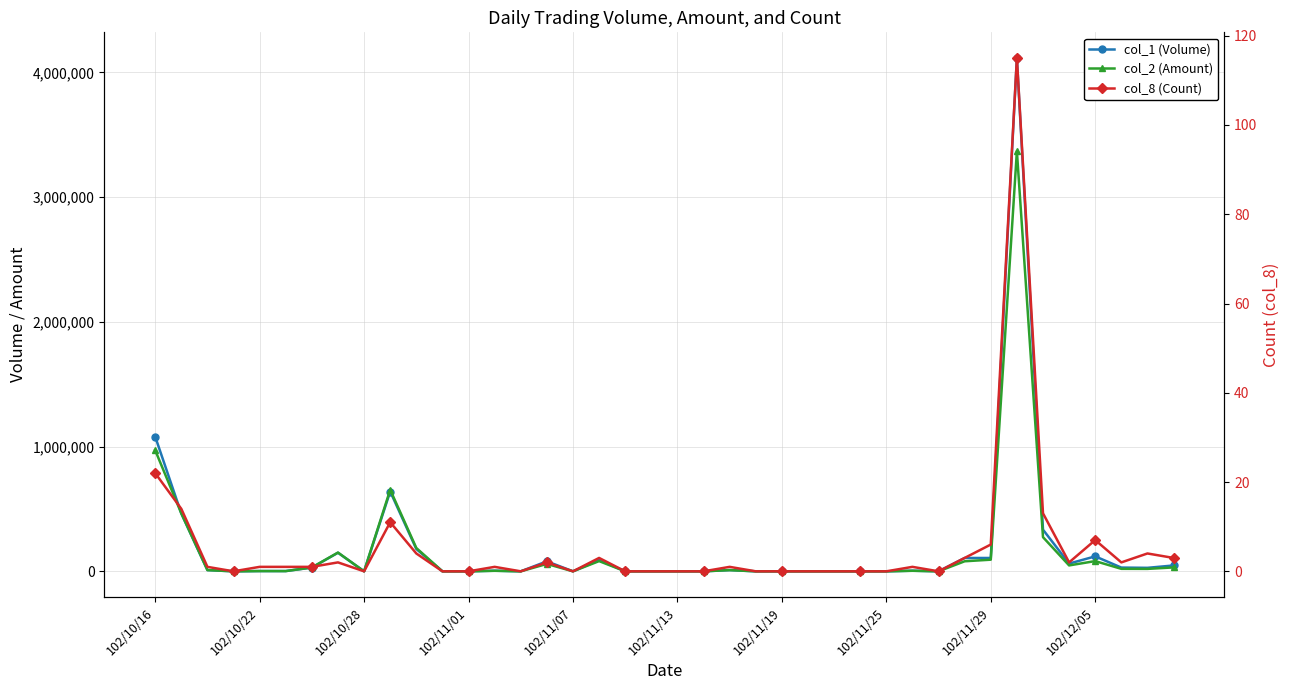

True or false: col_1 (Volume) has a value of 0 at 14.

True